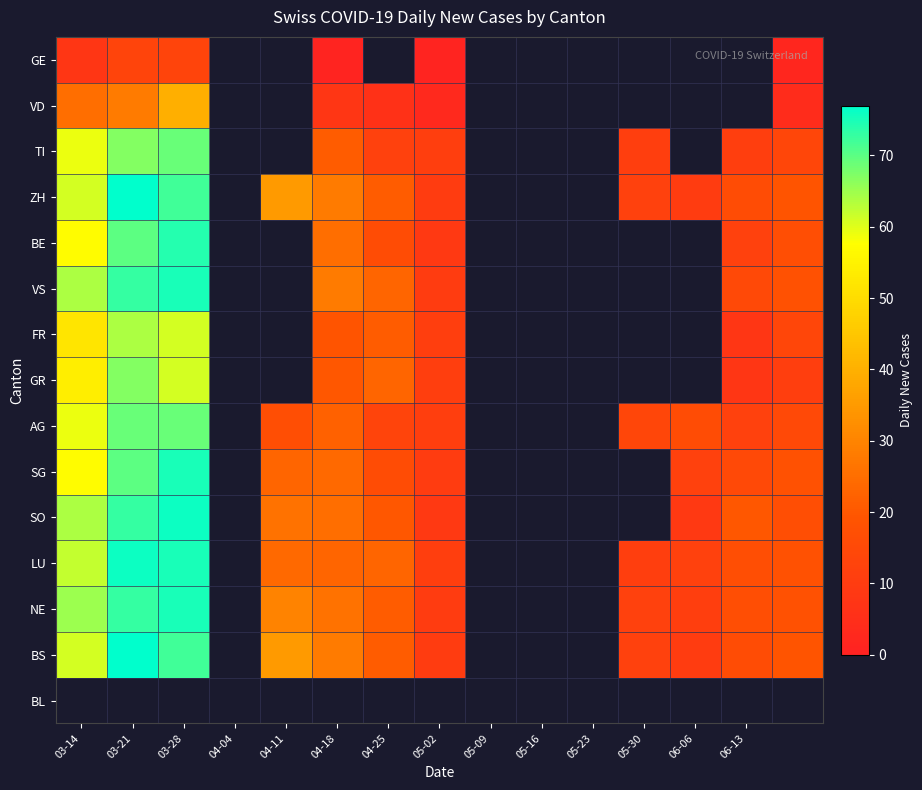

How many positive values does the BS series have?

11